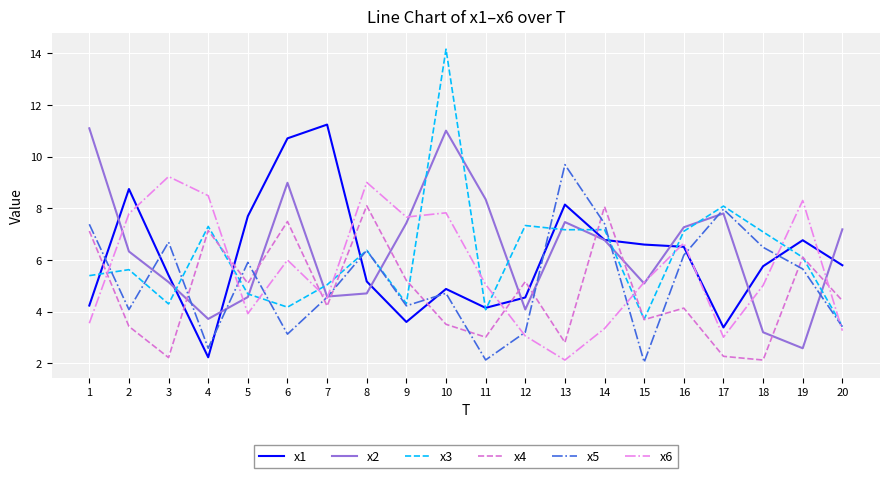

How many interior local valleys does the x5 series have?

6